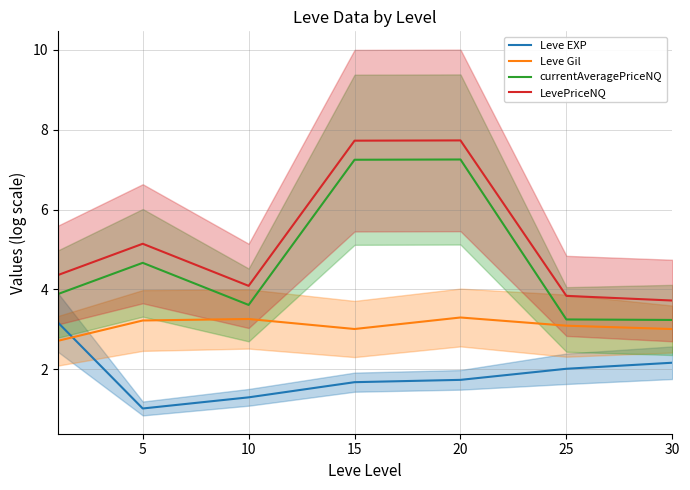

True or false: currentAveragePriceNQ has a value of 3.2 at 30.

True